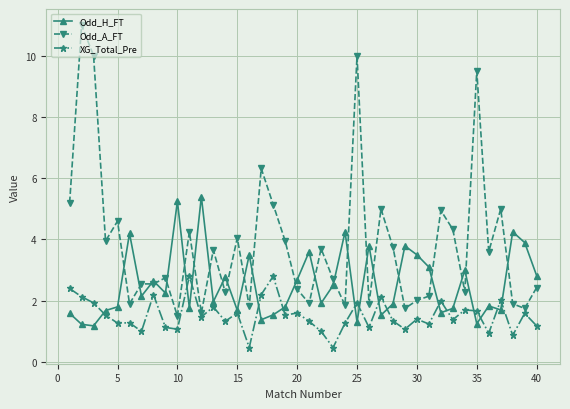

List the series in order of their overall mean, highest first.

Odd_A_FT, Odd_H_FT, XG_Total_Pre